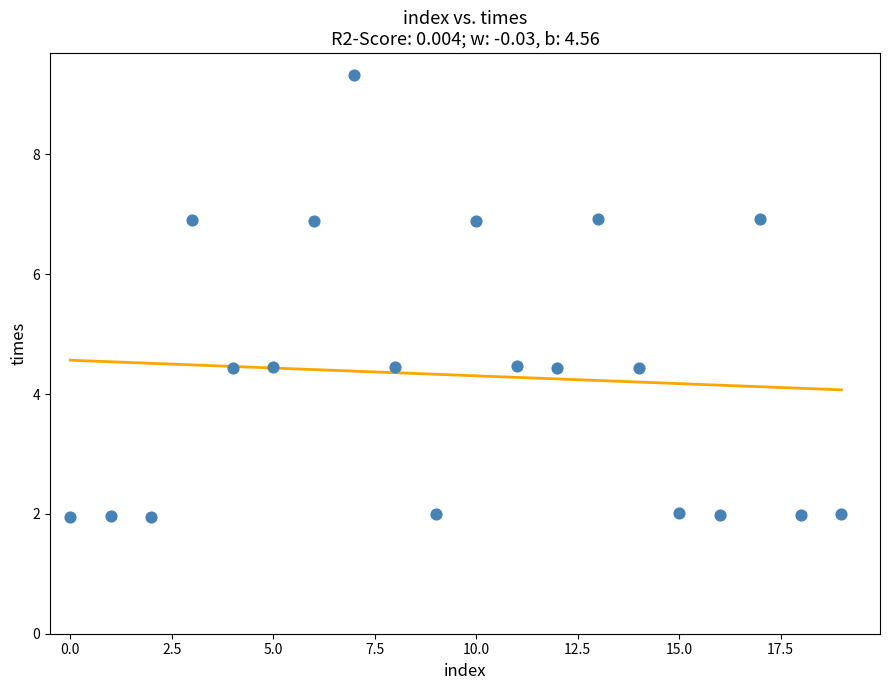

What is the range of Y values (max minus min)?

7.4